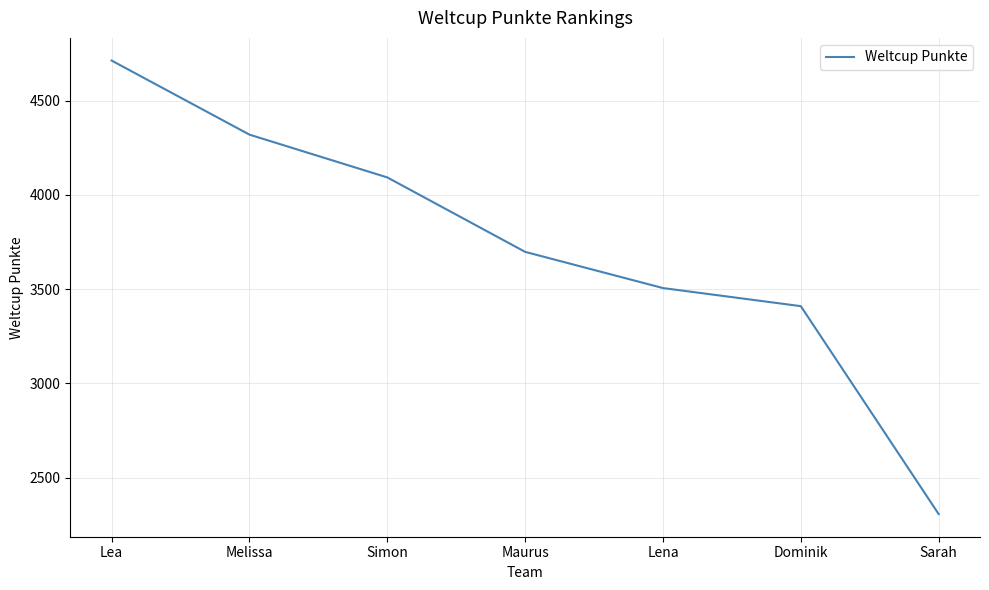

What is the difference between the maximum and second lowest values?

1303